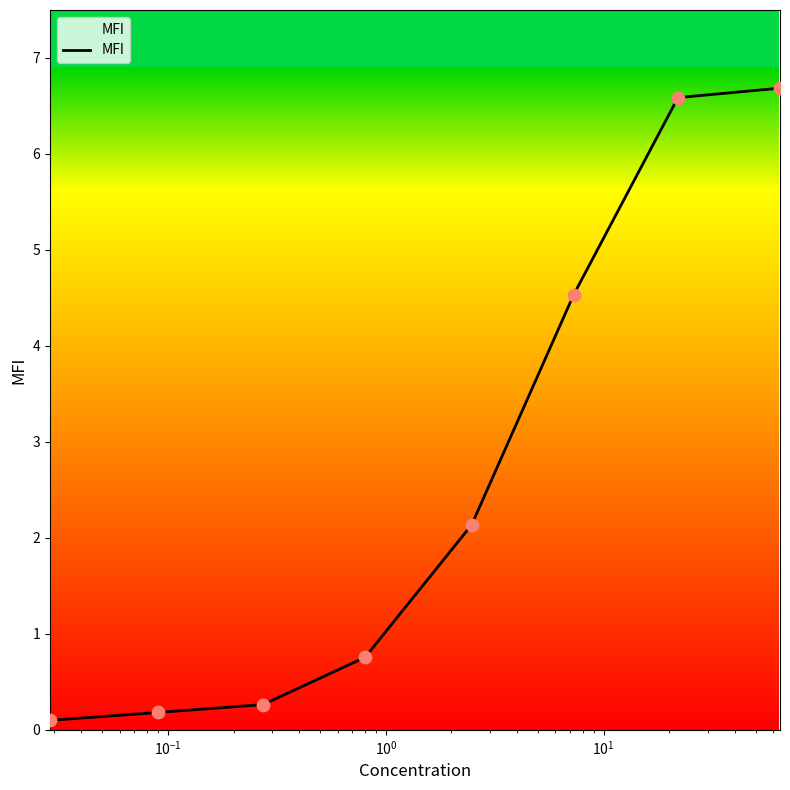

What is the difference between the maximum and second lowest values?

6.5